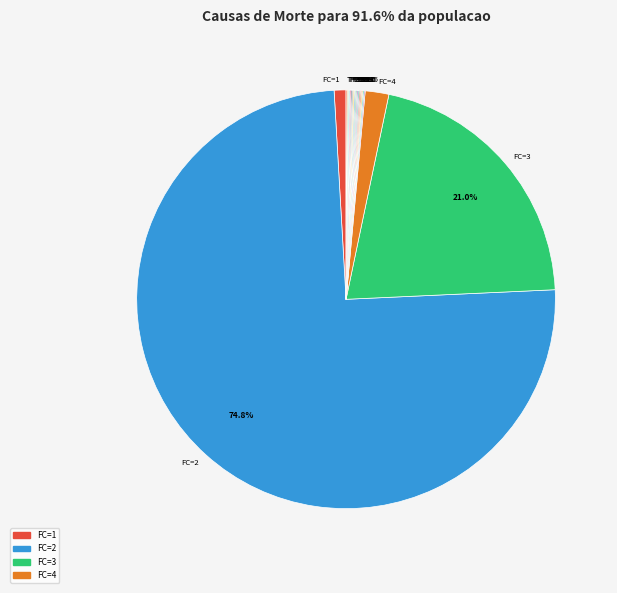

Which slice is the largest?

FC=2